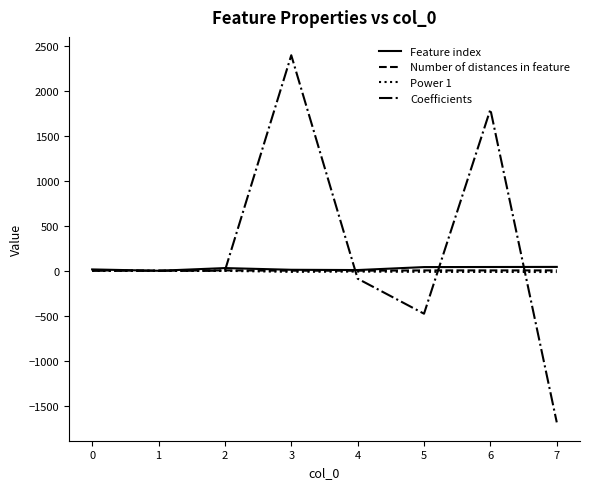

What is the greatest value displayed?

2399.1